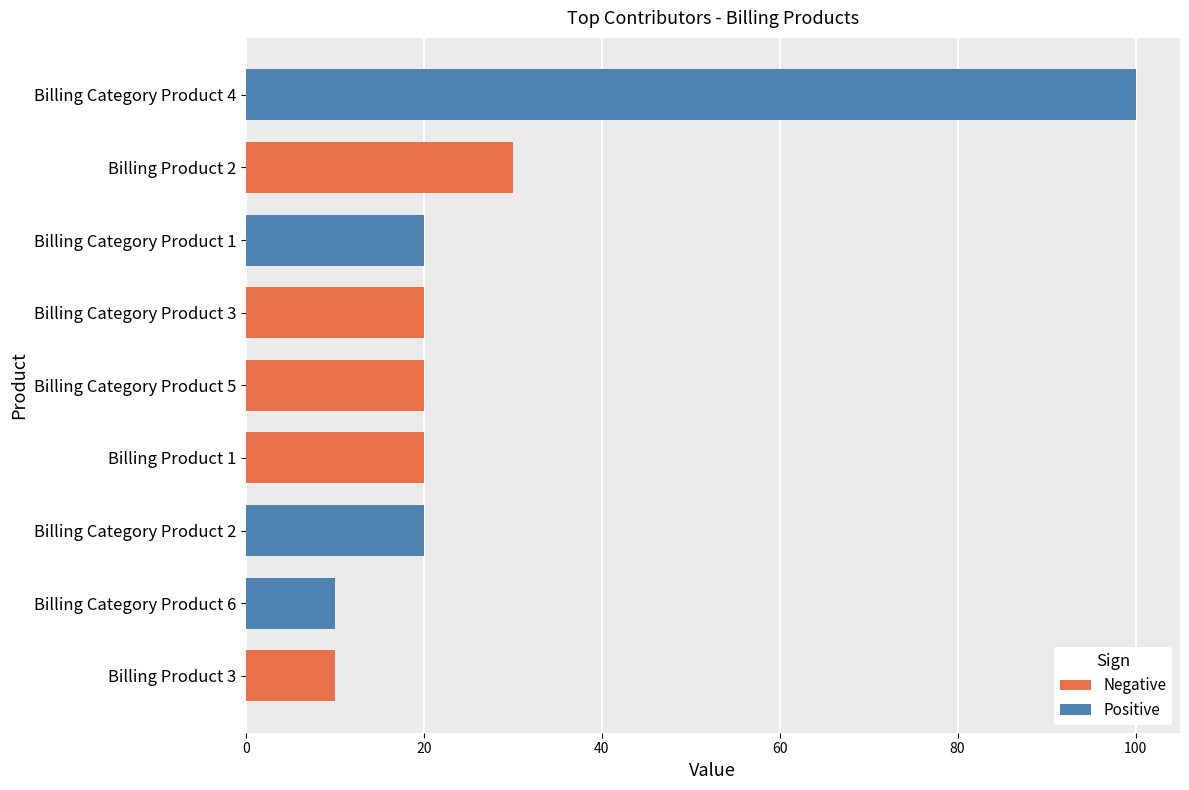

What are all the series names shown in the legend?

Negative, Positive